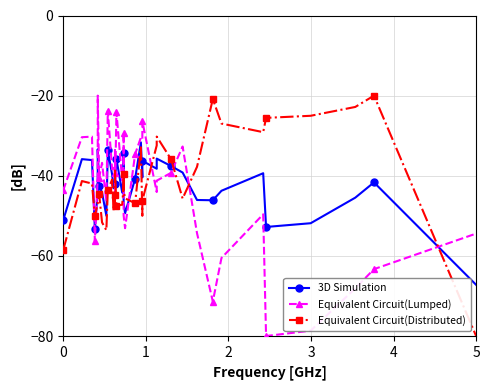

What is the minimum value for Equivalent Circuit(Distributed)?

-80.0